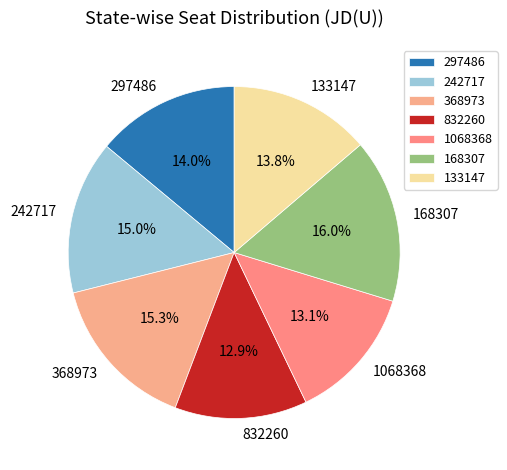

Count the number of slices in the pie.

7